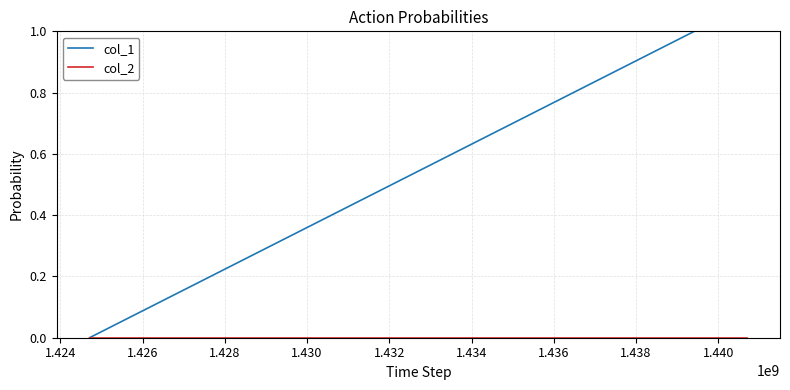

Does the chart have visible grid lines?

Yes